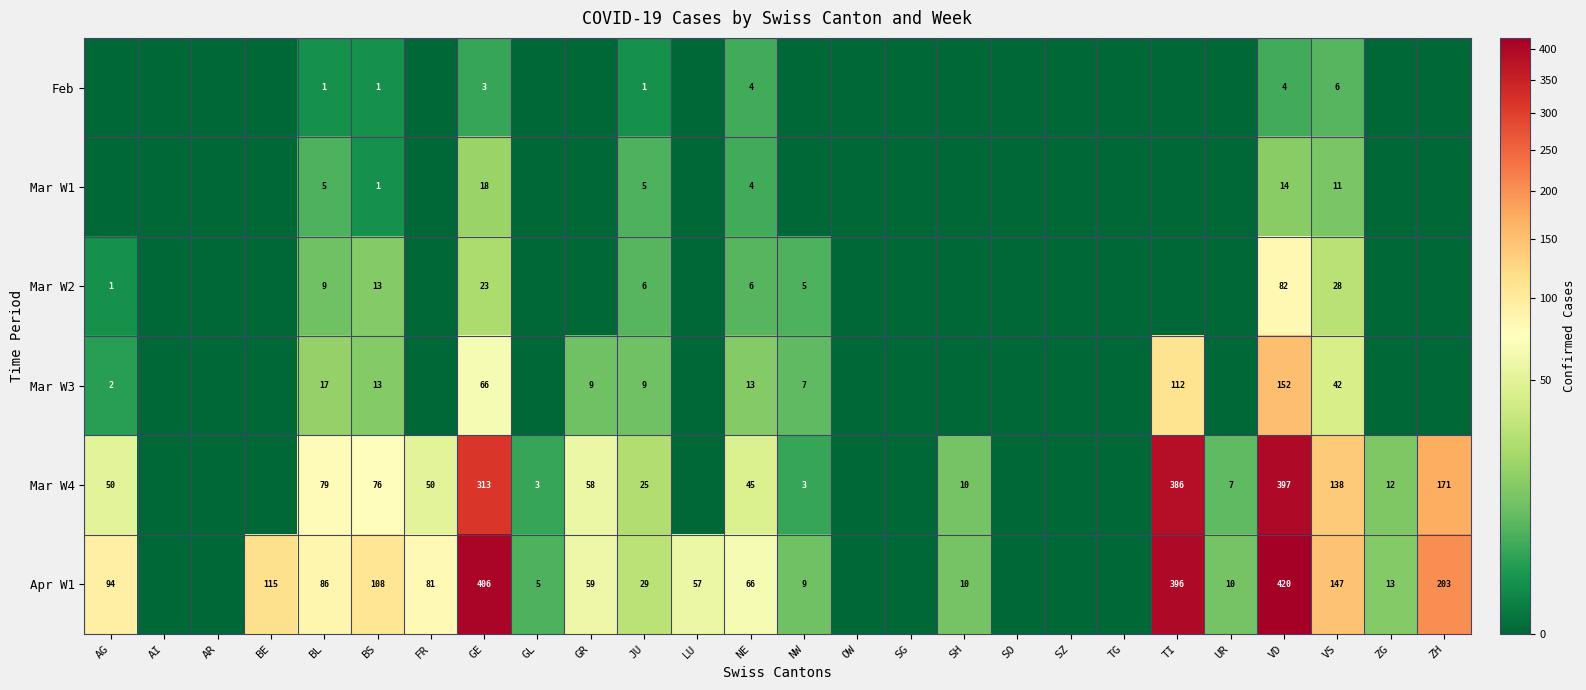

How many categories are shown in the chart?

26